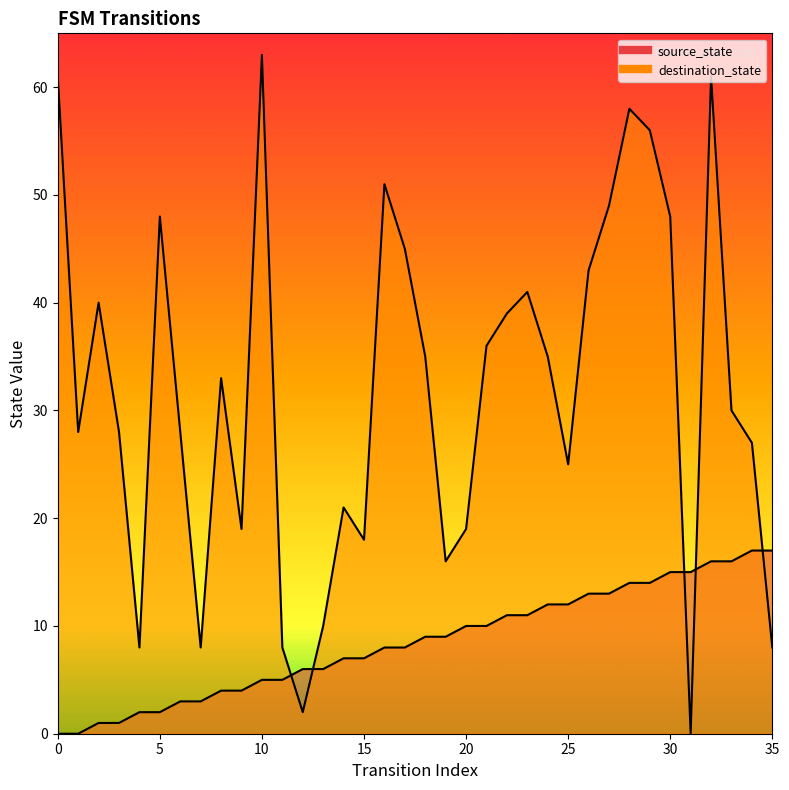

What is the total value across all series at 2?

41